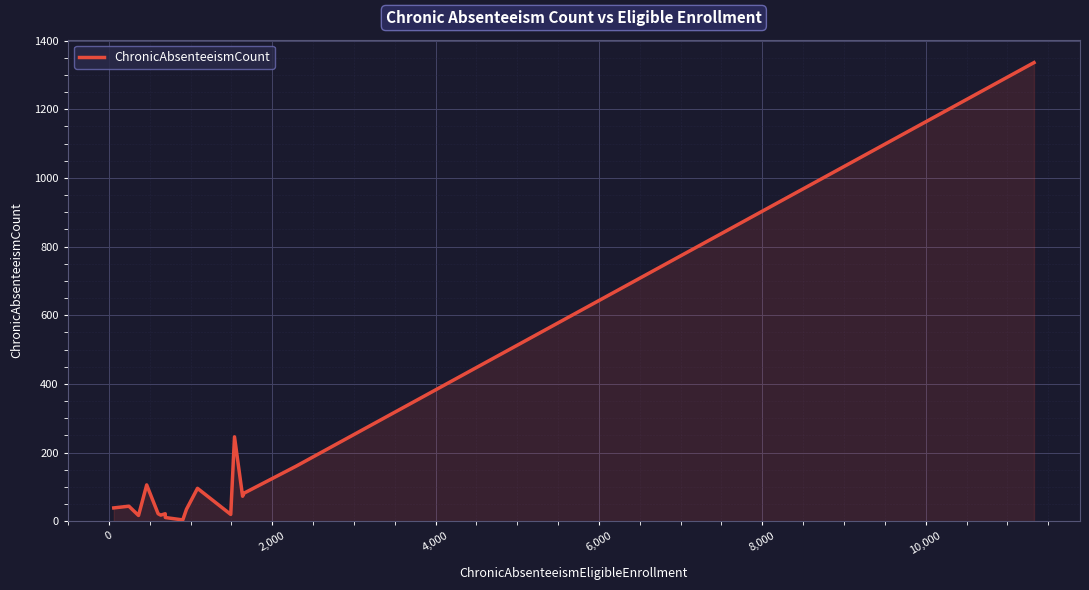

What is the greatest value displayed?

1336